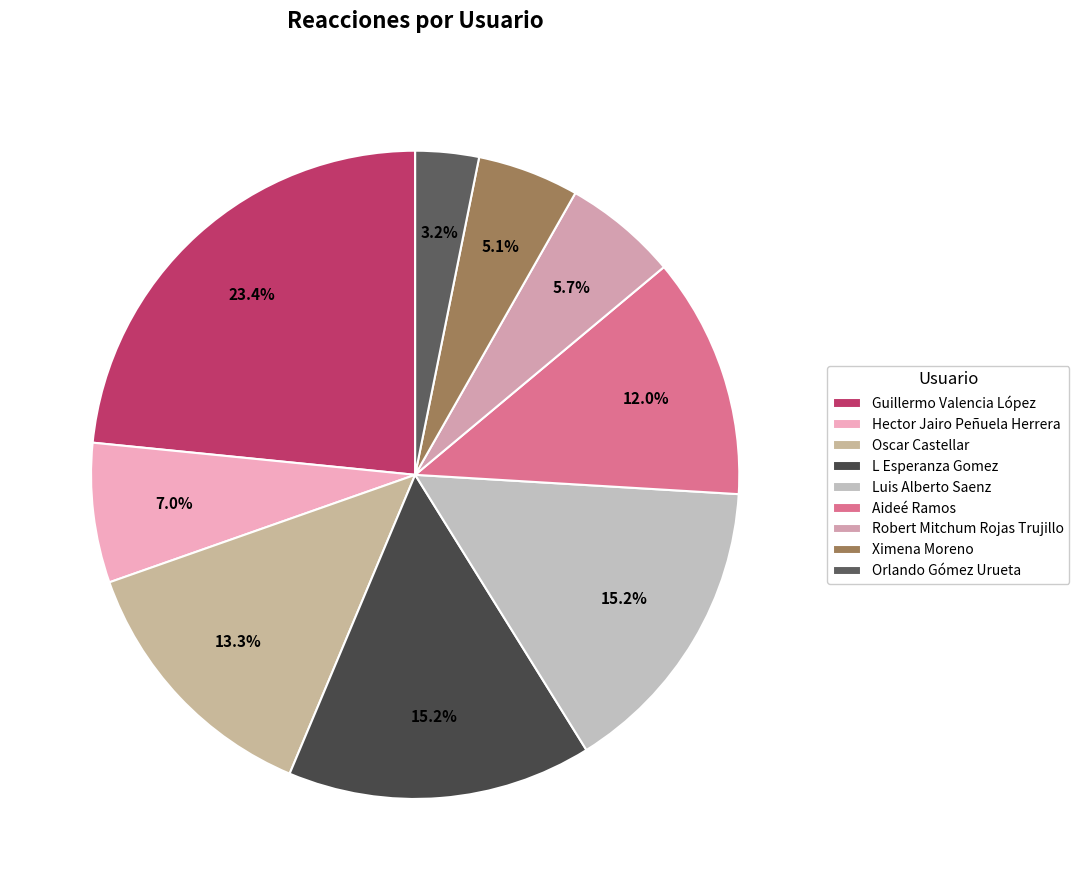

Count the number of slices in the pie.

9